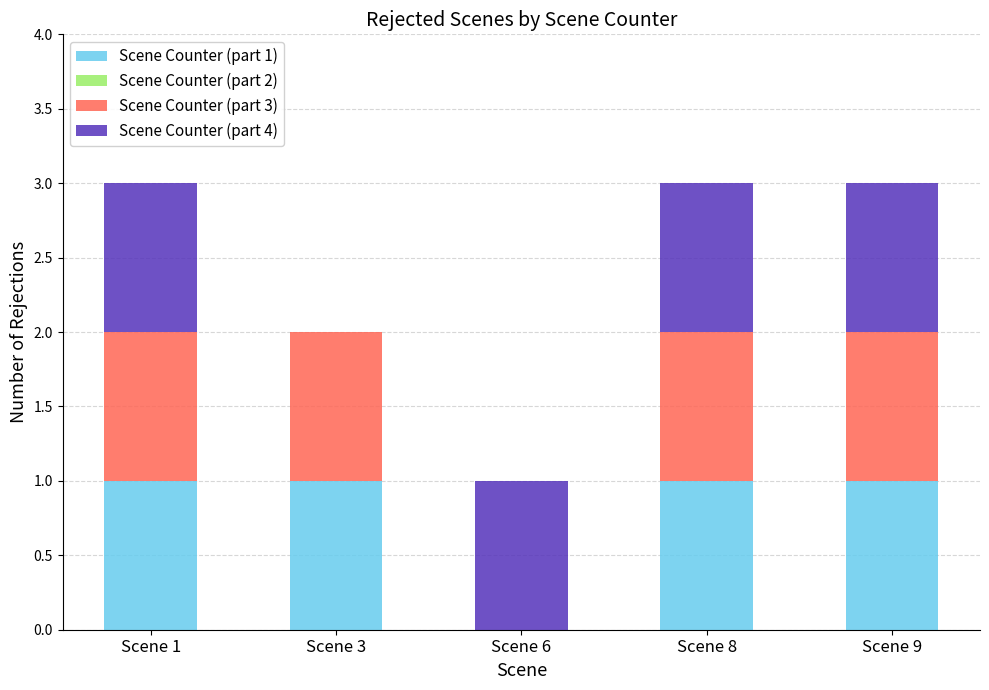

How many series are shown in this chart?

3